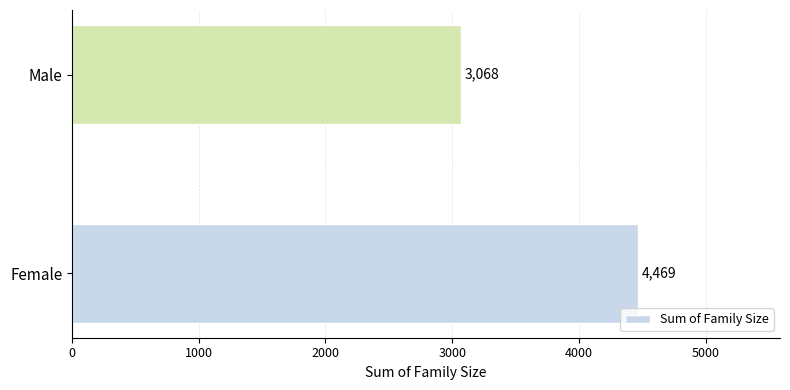

What is the smallest value displayed?

3068